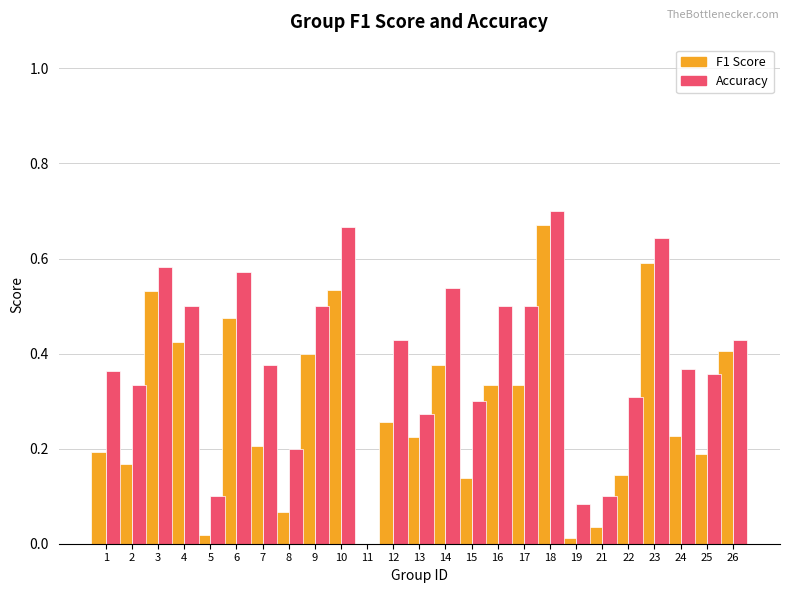

Between 17 and 23, which series saw the biggest shift?

F1 Score